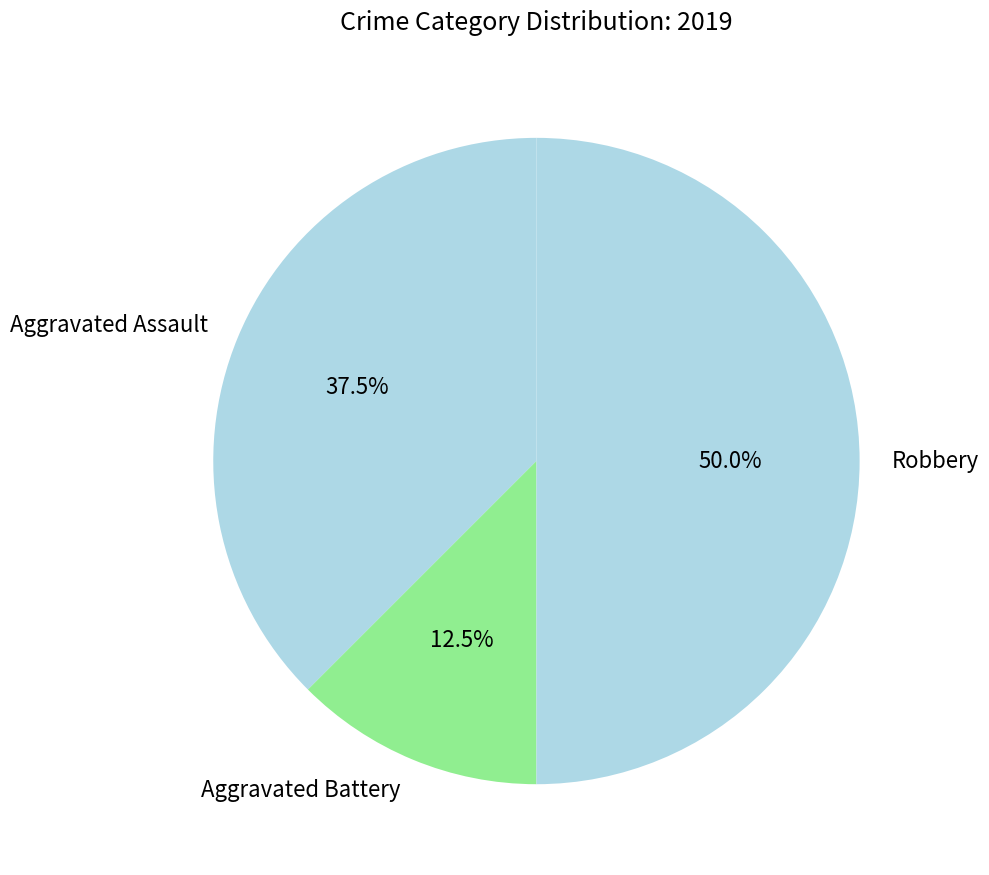

How many slices are in this pie chart?

3